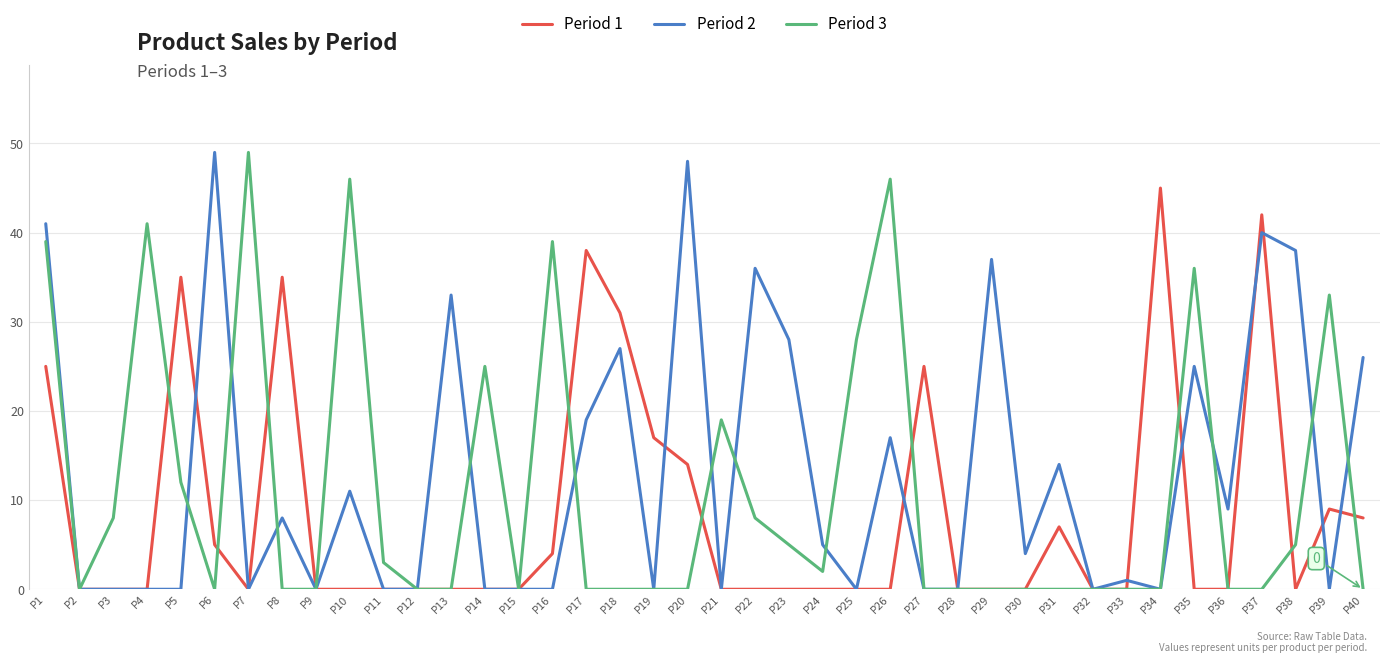

At which label does Period 1 reach its peak?

P34